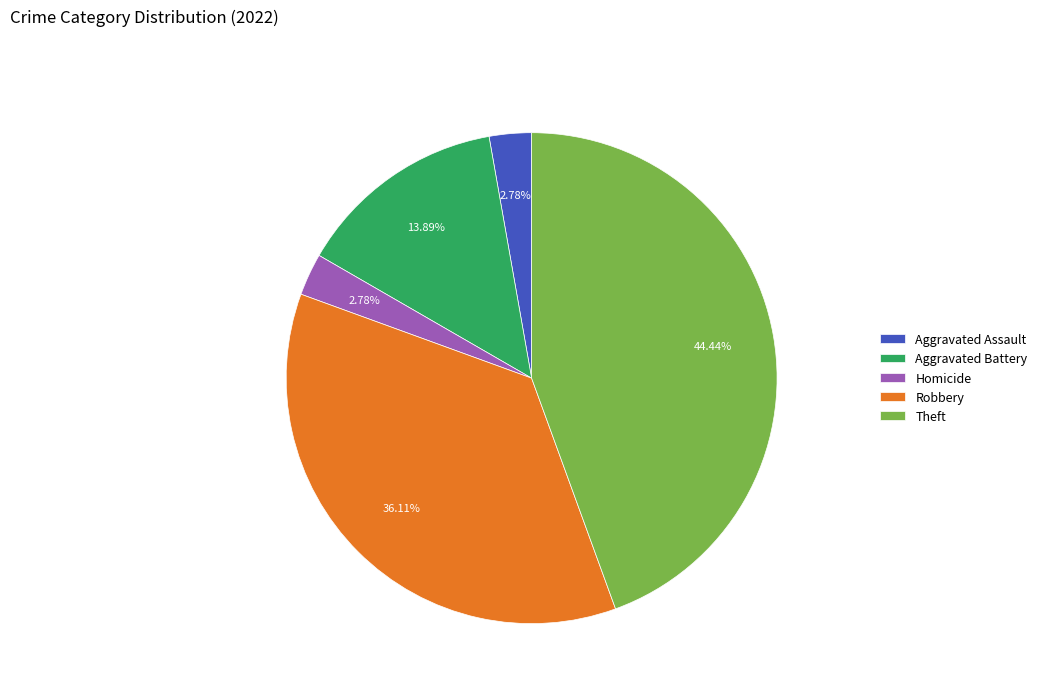

To the nearest percent, what percentage of the pie is Robbery?

36%